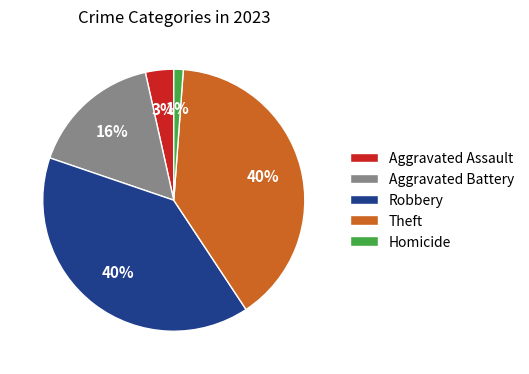

Which category has the smallest portion of the pie?

Homicide